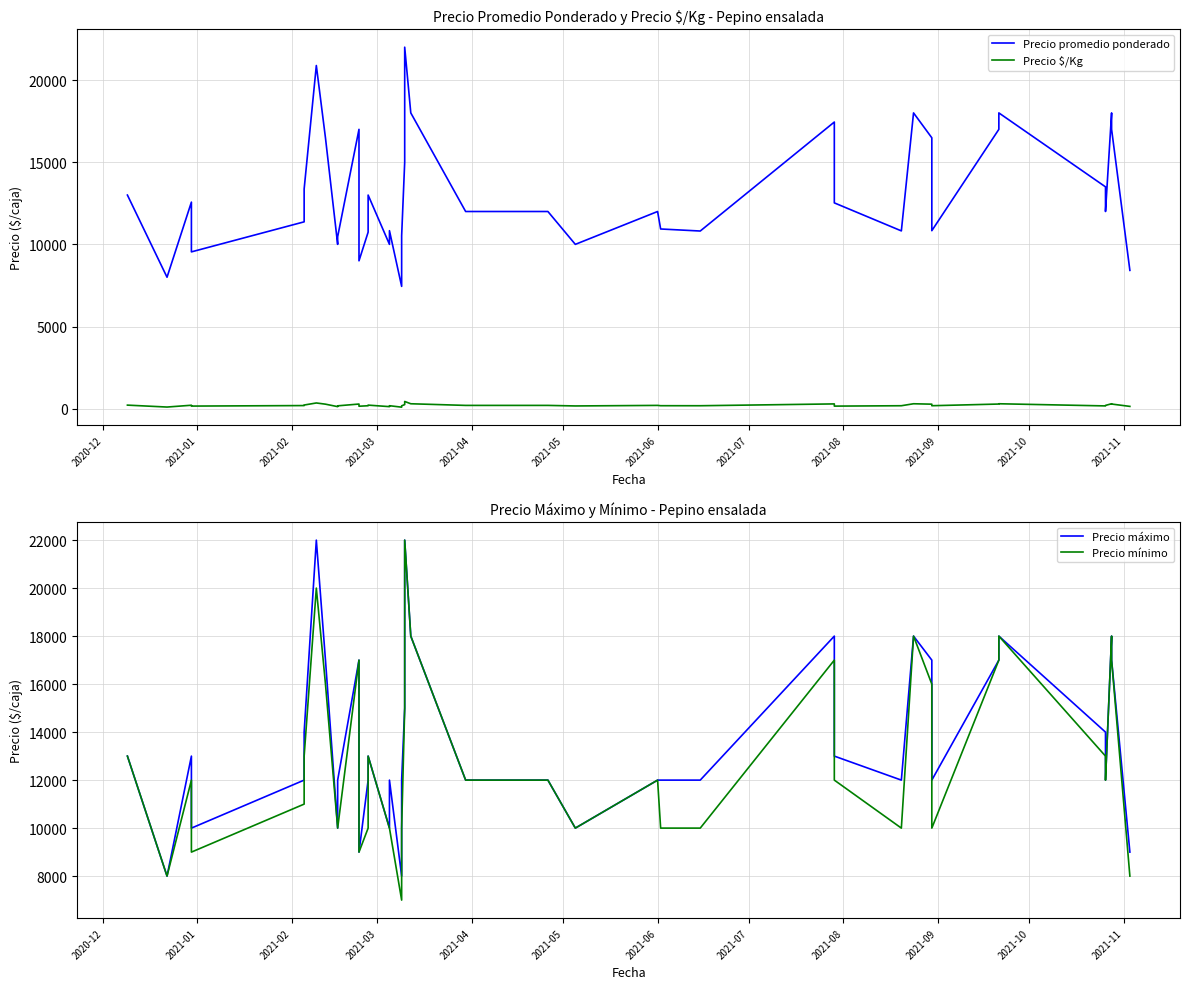

Reading right to left, list all the values displayed in this chart.

Precio promedio ponderado: 8417	17000	18000	12000	13500	18000	17000	10833	16484	18000	10820	12525	17444	10812	10936	12000	10000	12000	12000	18000	22000	15000	10520	7444	10833	10000	13000	10743	9000	17000	10468	10000	16478	20884	13371	11371	9543	12571	8000	13000
Precio $/Kg: 140	283	300	200	169	300	283	181	275	300	180	157	291	180	182	200	167	200	200	300	440	250	175	93	181	125	217	179	150	283	174	125	275	348	223	190	159	210	100	217
Precio máximo: 9000	17000	18000	12000	14000	18000	17000	12000	17000	18000	12000	13000	18000	12000	12000	12000	10000	12000	12000	18000	22000	15000	12000	8000	12000	10000	13000	12000	9000	17000	12000	10000	17000	22000	14000	12000	10000	13000	8000	13000
Precio mínimo: 8000	17000	18000	12000	13000	18000	17000	10000	16000	18000	10000	12000	17000	10000	10000	12000	10000	12000	12000	18000	22000	15000	10000	7000	10000	10000	13000	10000	9000	17000	10000	10000	16000	20000	13000	11000	9000	12000	8000	13000